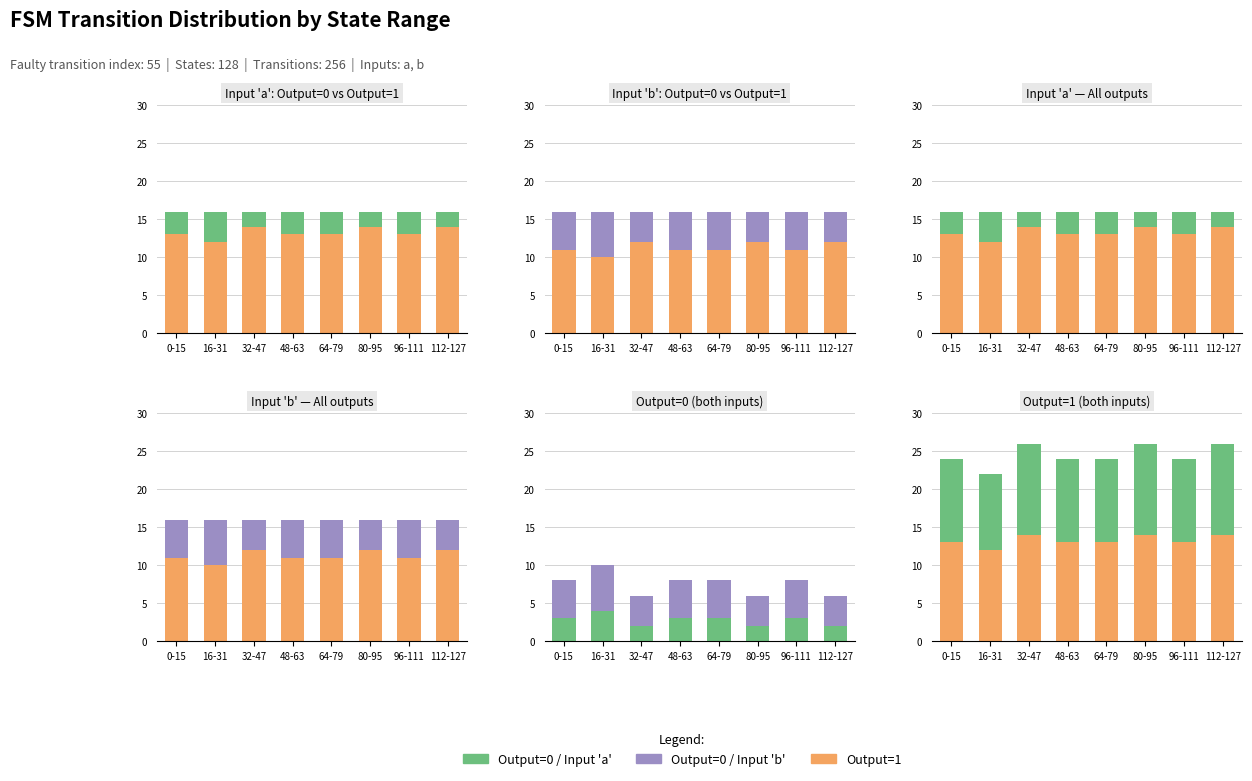

What is the greatest value displayed?

14